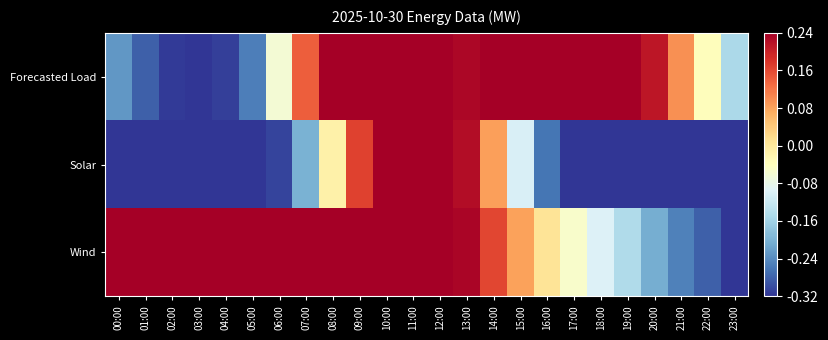

List the series in order of their peak value, highest first.

Forecasted Load, Solar, Wind